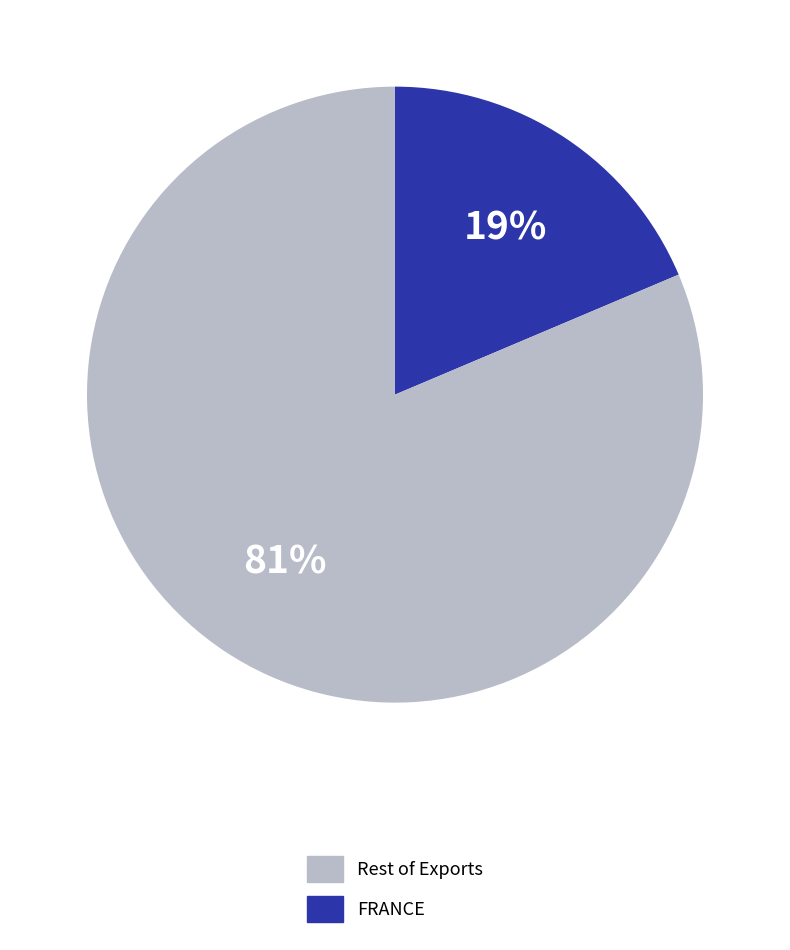

To the nearest percent, what is the average slice percentage?

50%